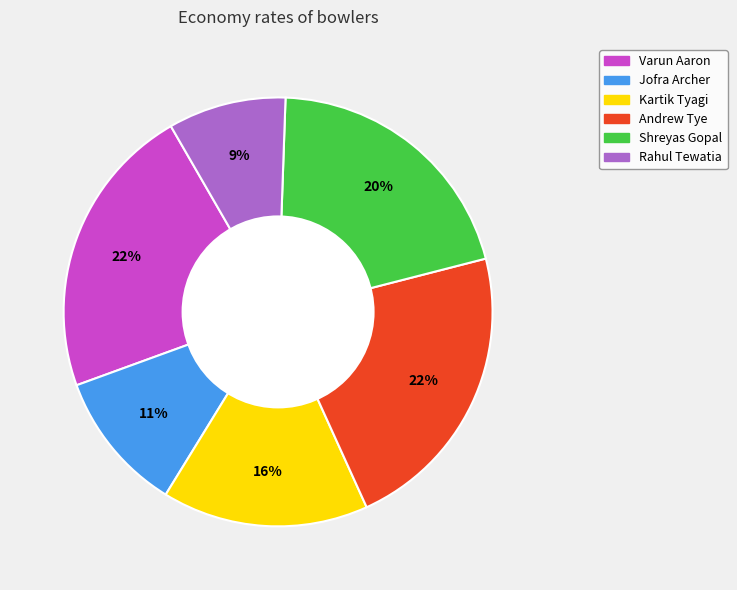

How many slices are in this pie chart?

6